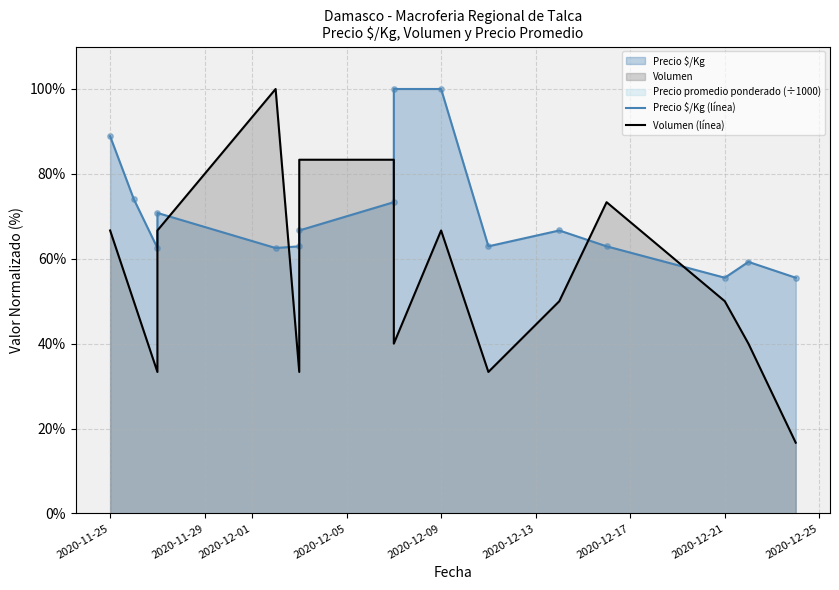

Which series contains the highest Y value?

Precio $/Kg (línea)